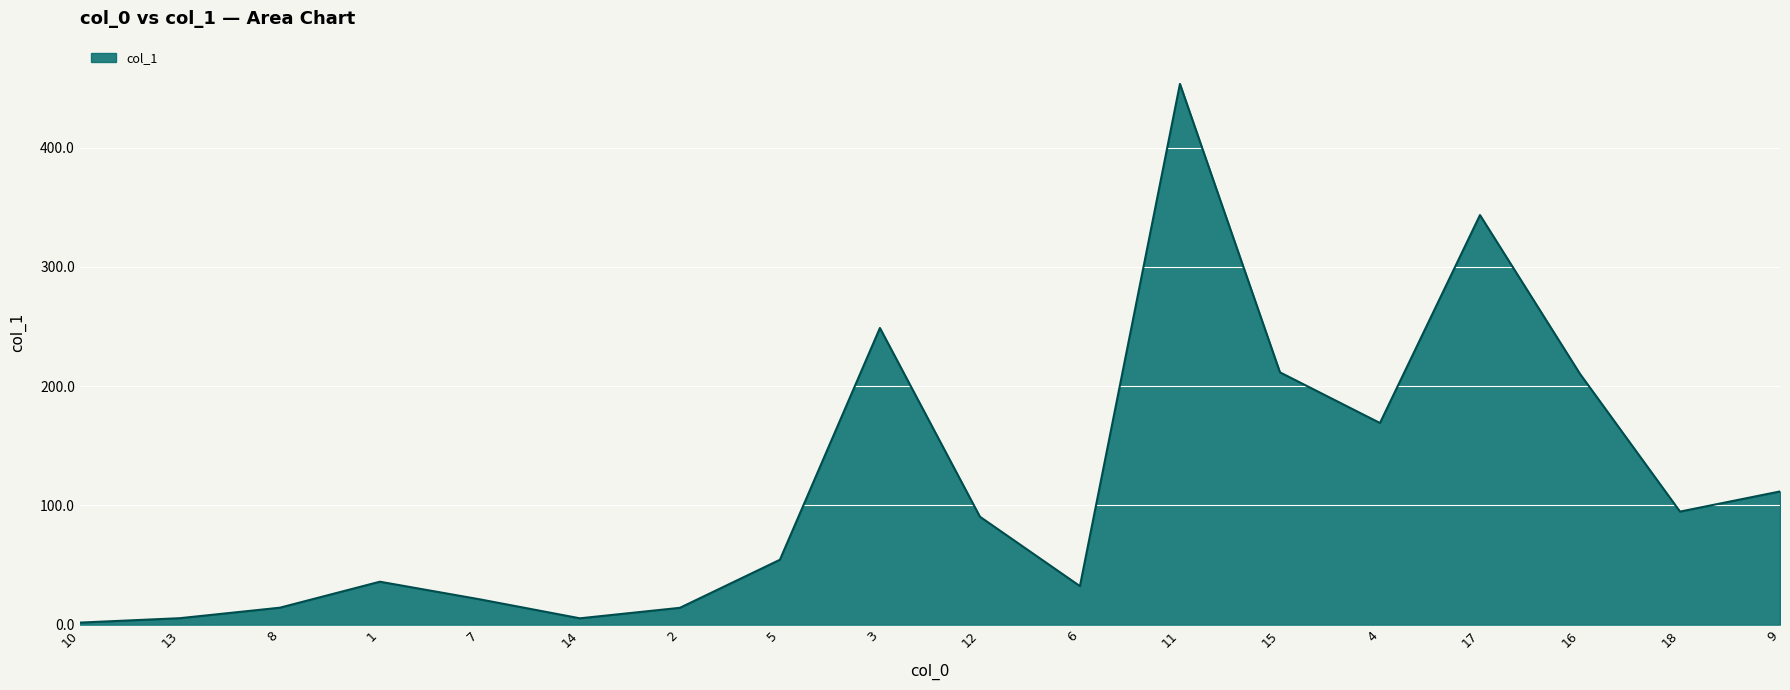

What is the difference between the maximum and minimum values?

451.8